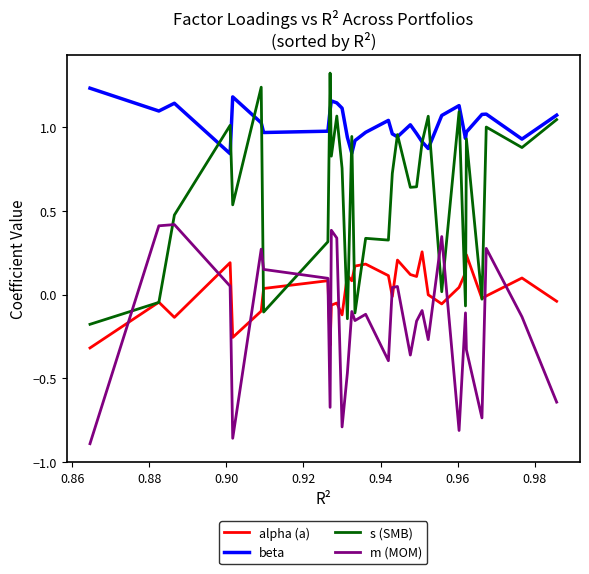

What are all the series names shown in the legend?

alpha (a), beta, s (SMB), m (MOM)